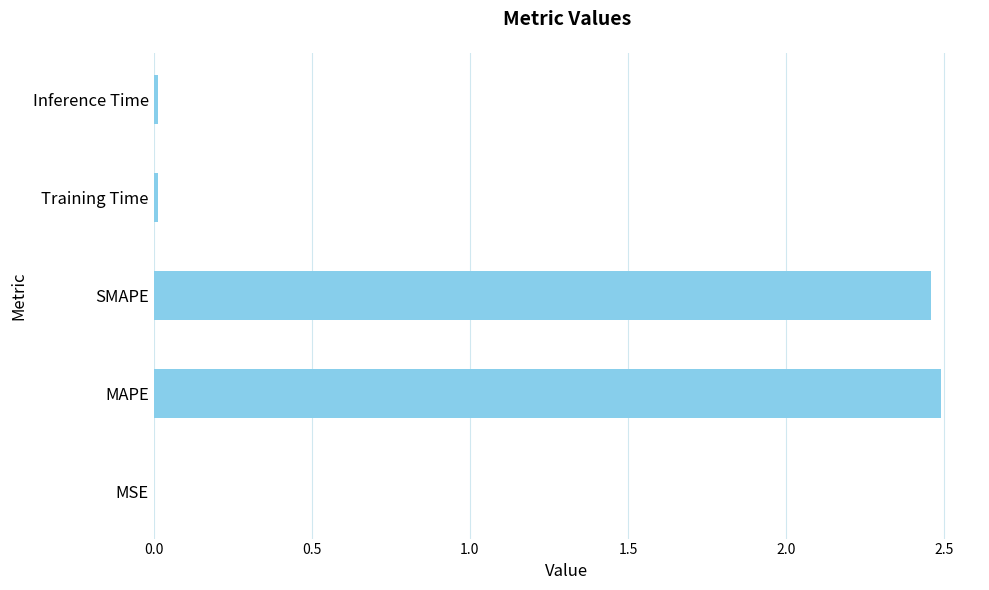

What is the sum of all values?

5.0